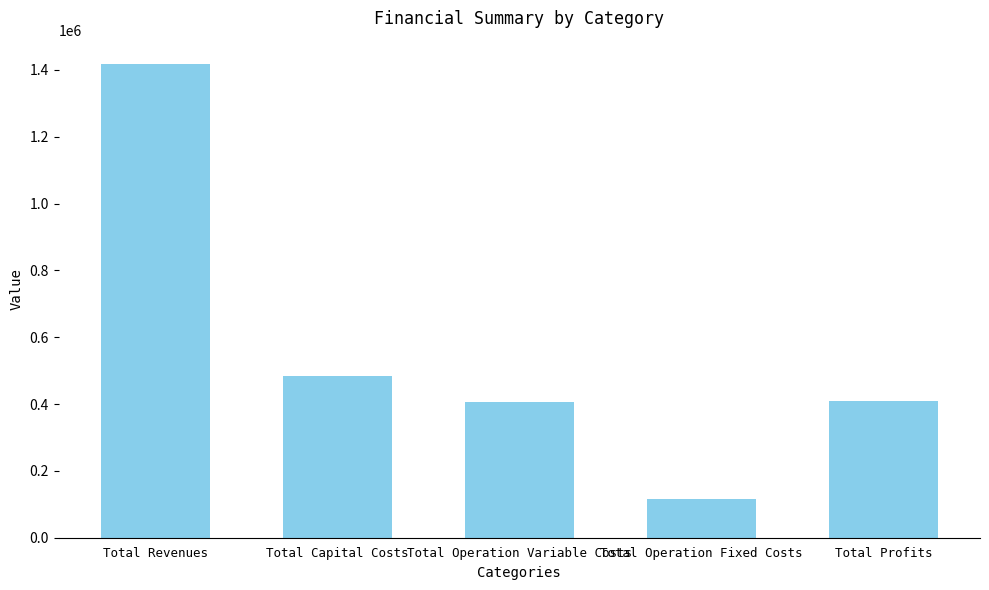

What is the label of the 5th bar from the right?

Total Revenues